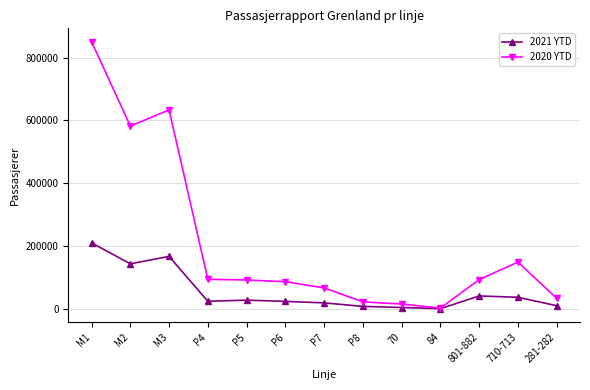

What is the label of the 3rd point from the left?

M3